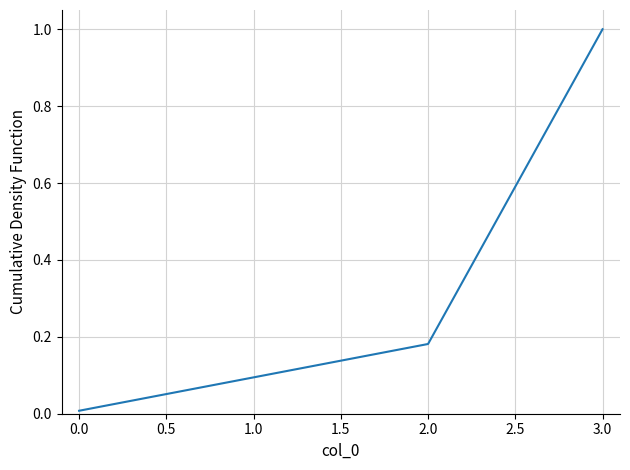

True or false: the data shows 1.6 at 3.0.

False